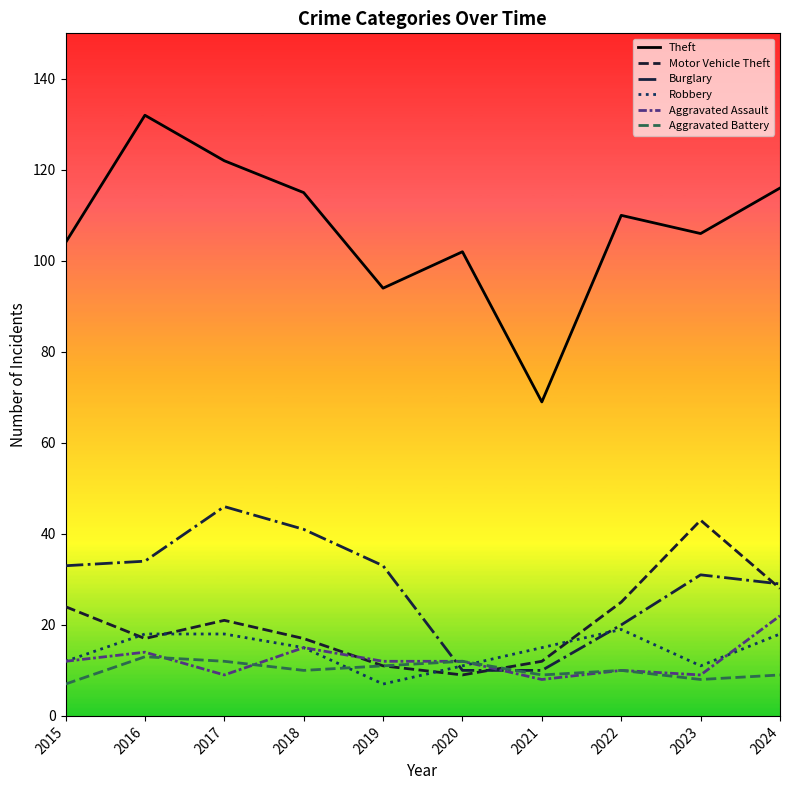

At how many categories does at least one series exceed 114?

4